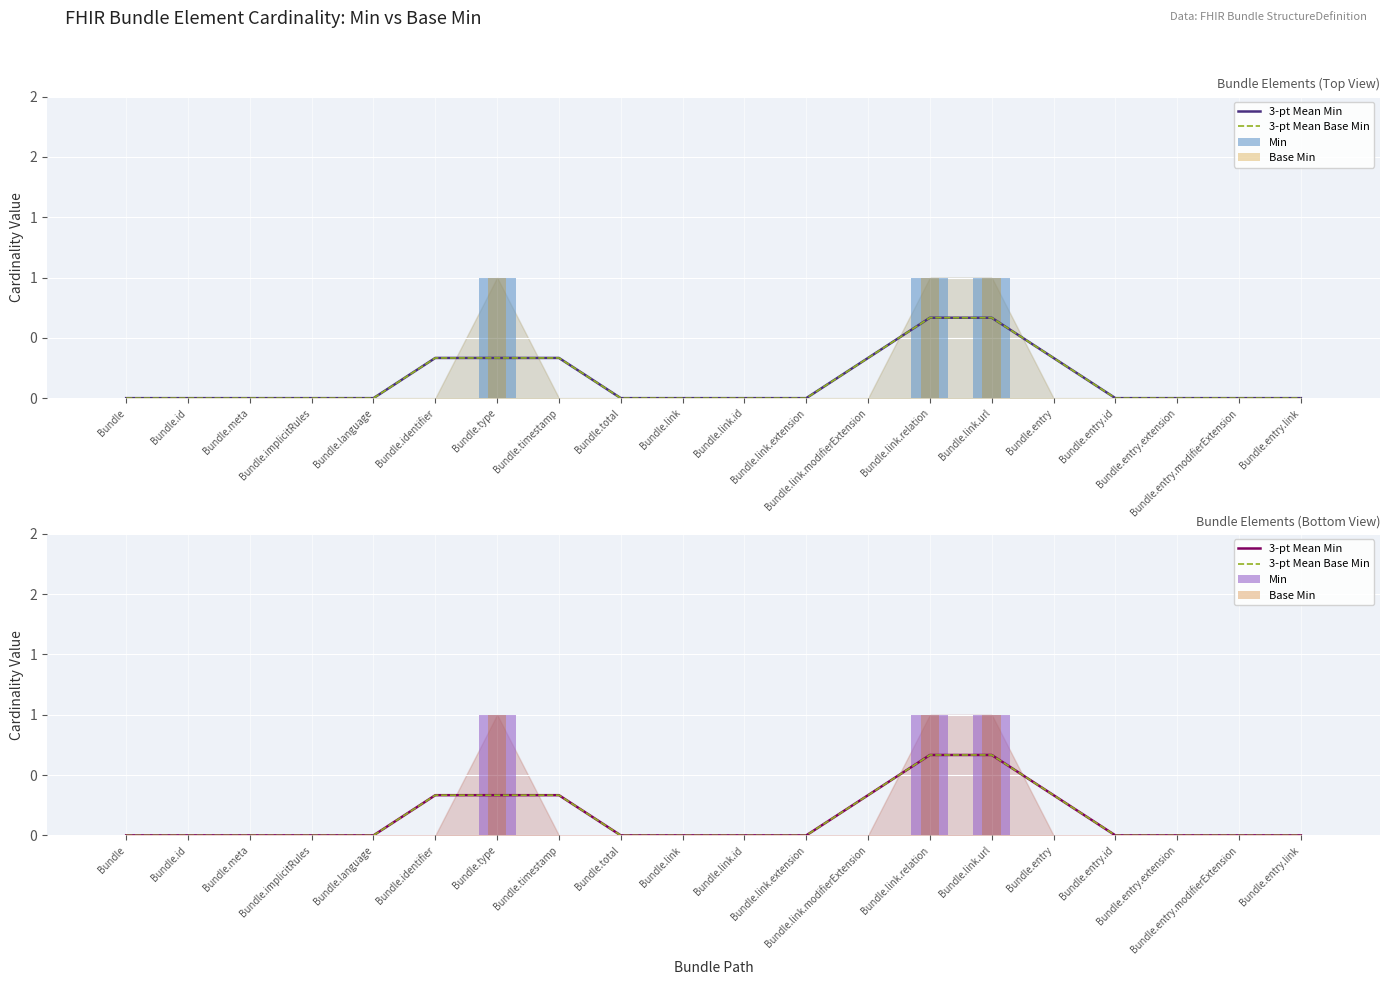

What is the sum of the Min values at Bundle.type and Bundle.entry.extension?

1.0